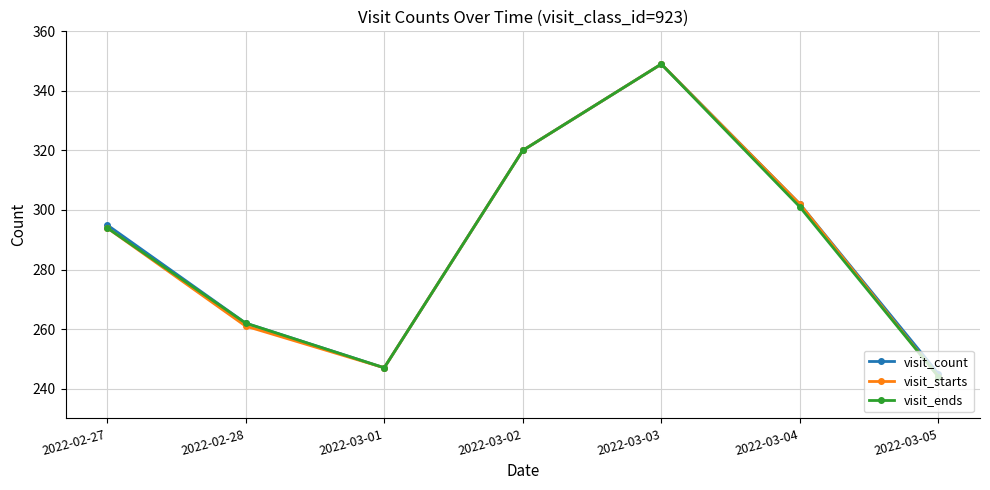

What is the label of the 2nd point from the right?

2022-03-04